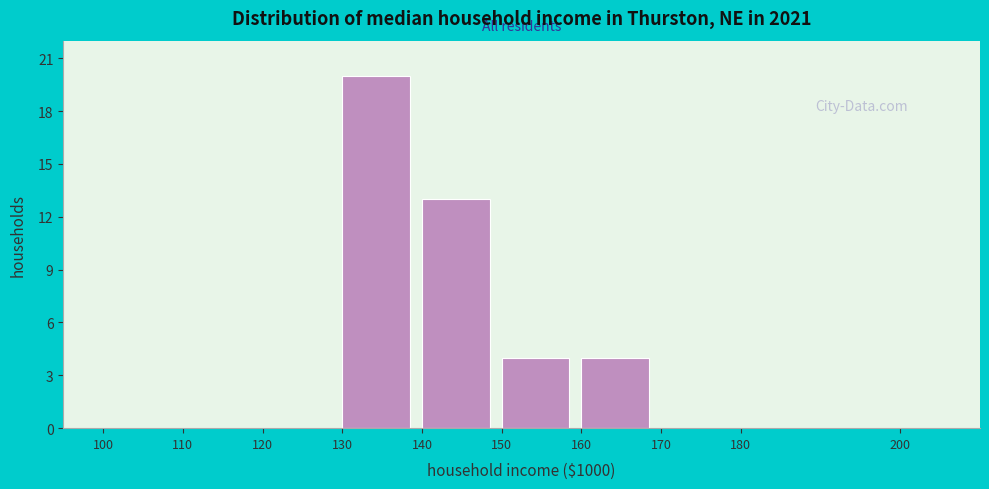

Reading left to right, transcribe this chart: for each bar, give the range it covers on the x-axis and its height. The values are not printed on the chart, so give them approximately, as read against the axis.

100 to 110: 0
110 to 120: 0
120 to 130: 0
130 to 140: 20
140 to 150: 13
150 to 160: 4
160 to 170: 4
170 to 180: 0
180 to 200: 0